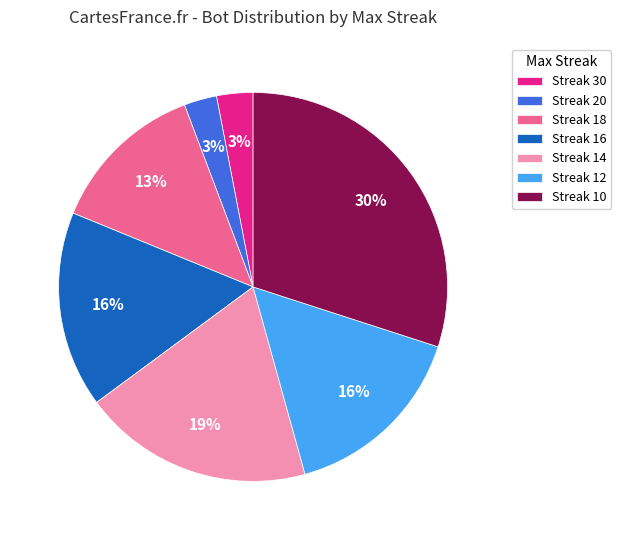

Is there any slice that represents more than half of the pie?

No